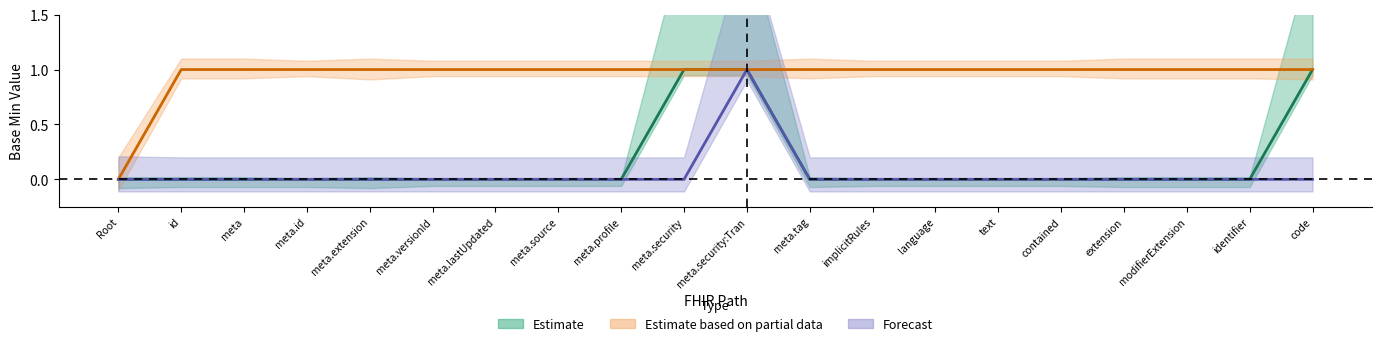

Rank the series by their maximum value, from lowest to highest.

Estimate, Estimate based on partial data, Forecast